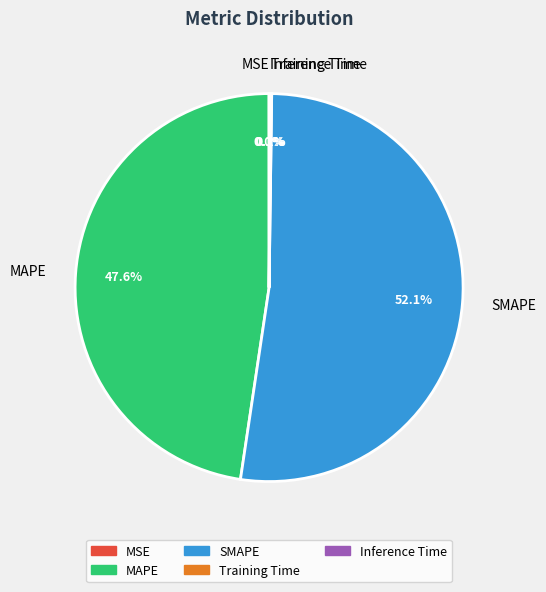

Between MAPE and SMAPE, which is larger?

SMAPE